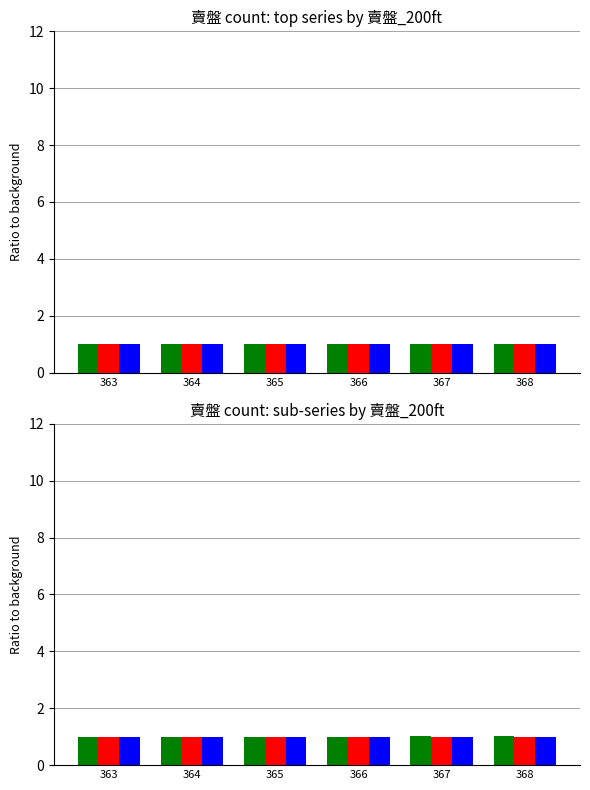

List the series in order of their peak value, lowest first.

賣盤, 賣盤_0-10m, 賣盤_0-9m, 賣盤_0-7m, 賣盤_0-8m, 賣盤_0-5m